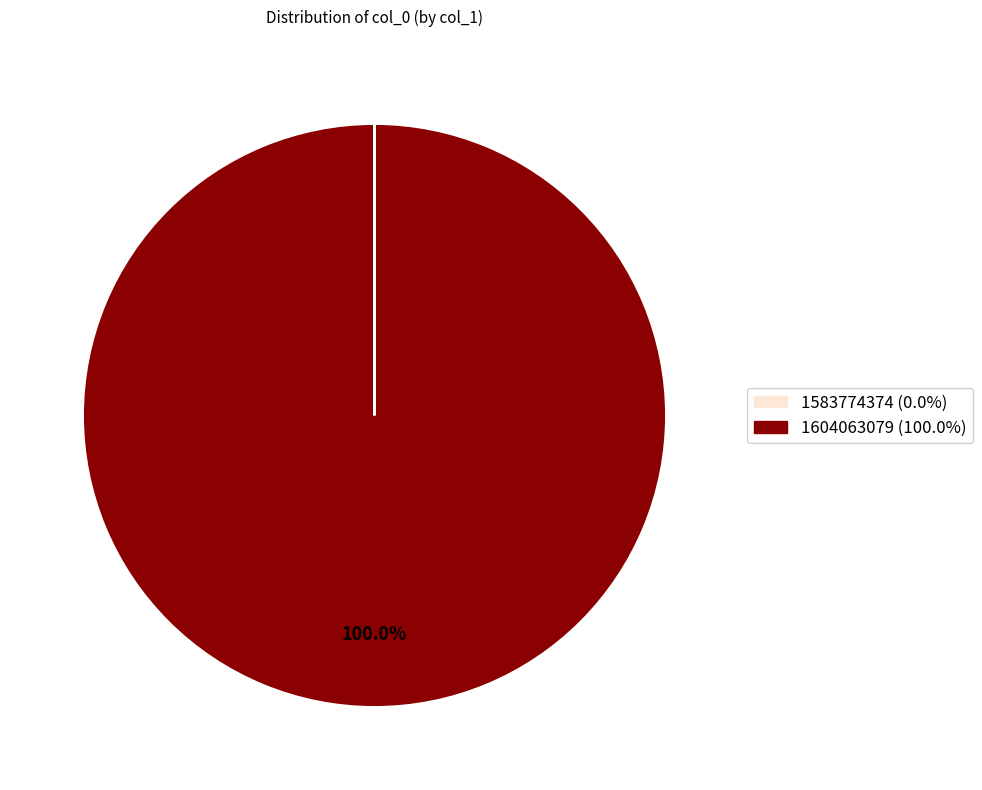

Is there any slice that represents more than half of the pie?

Yes